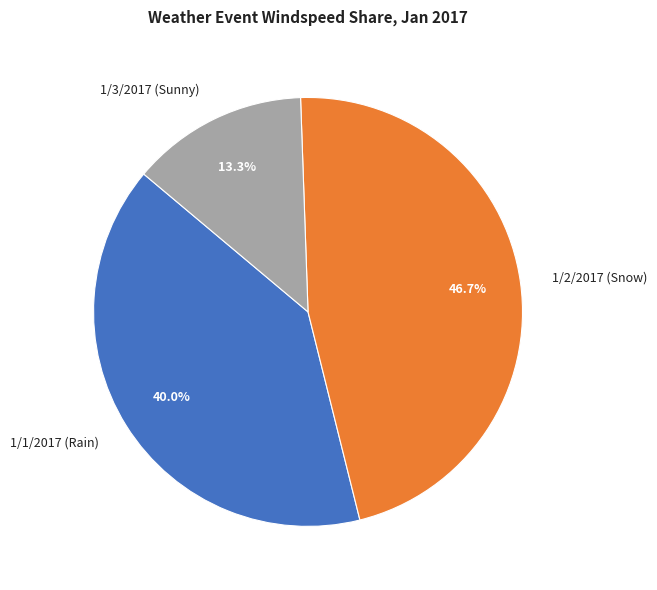

True or false: 1/3/2017 (Sunny) accounts for 6% of the total.

False